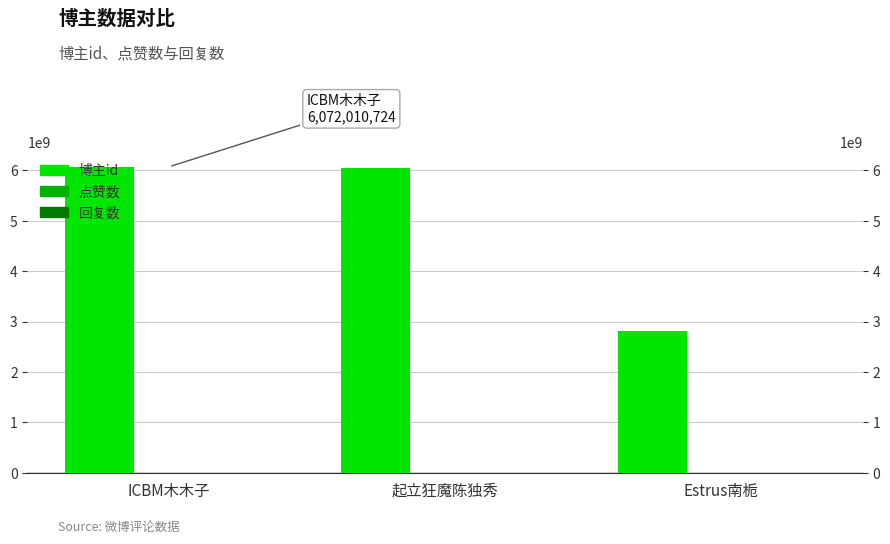

Which series has the largest total across all categories?

博主id